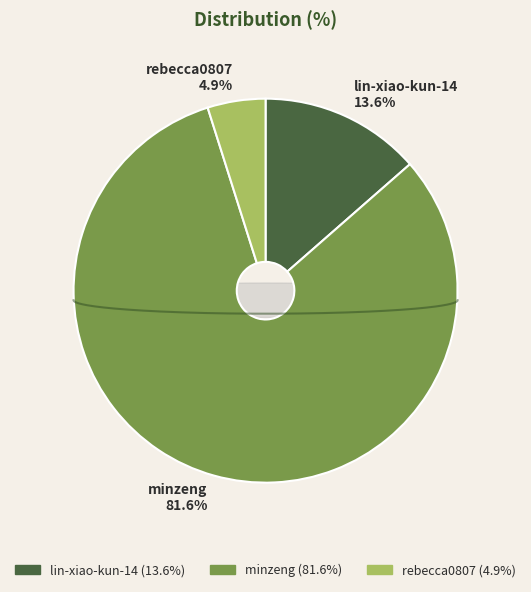

To the nearest percent, what portion does lin-xiao-kun-14 represent?

14%